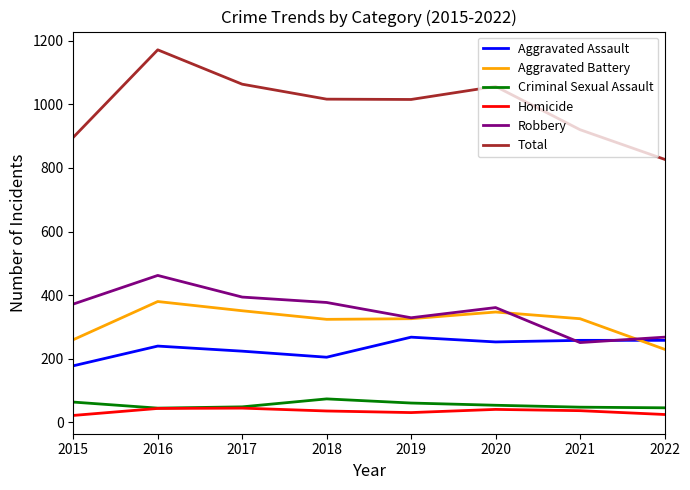

The Robbery series shows 240 at 2015. True or false?

False